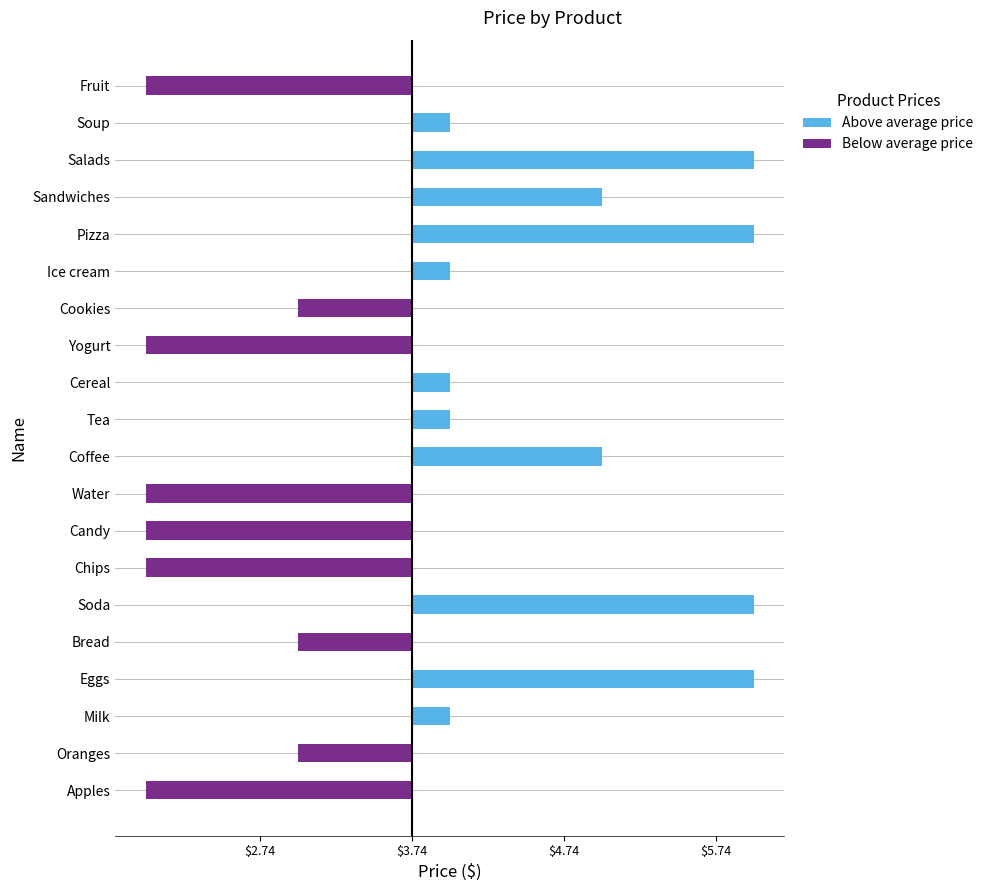

Does the chart contain any negative values?

Yes